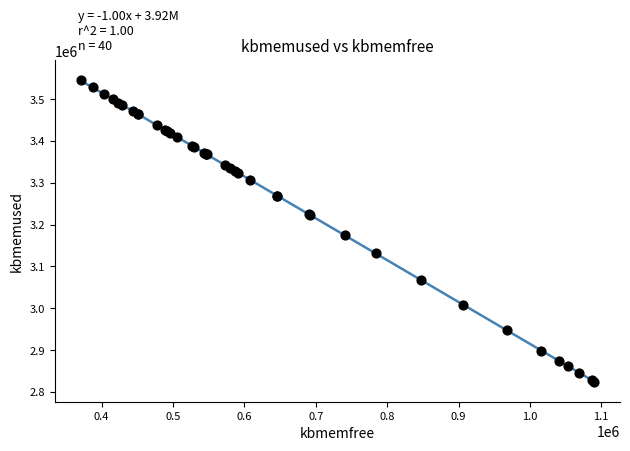

What Y value in the scatter plot is closest to 3184778?

3174452